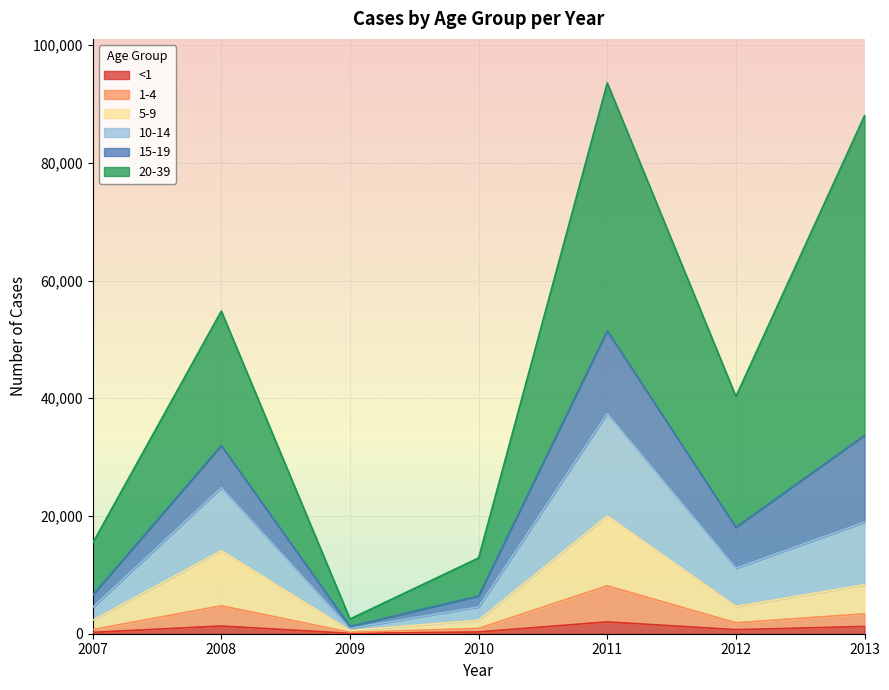

What is the sum of the <1 values at 2011 and 2007?

2244